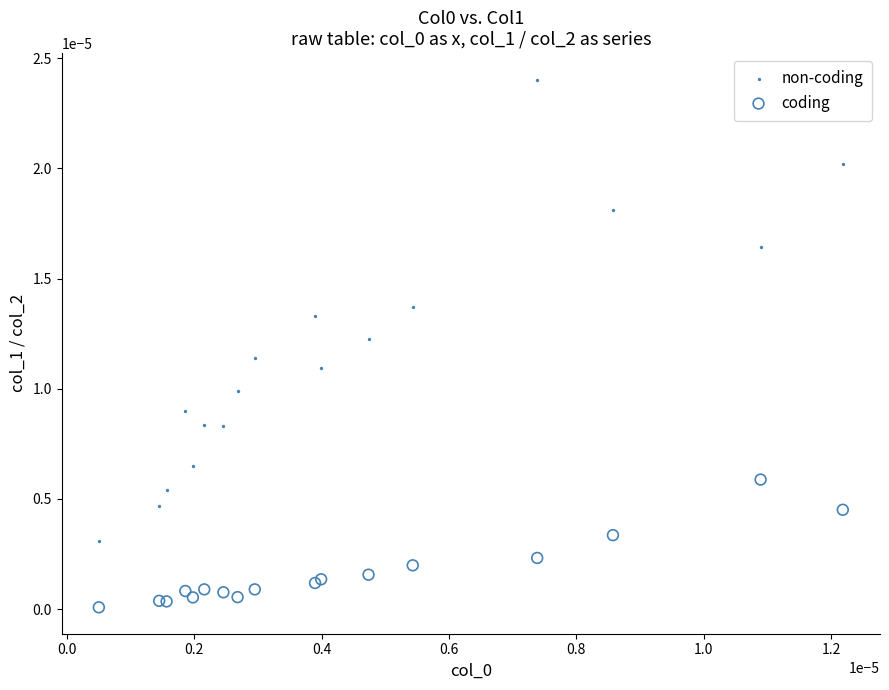

What are all the series names shown in the legend?

non-coding, coding